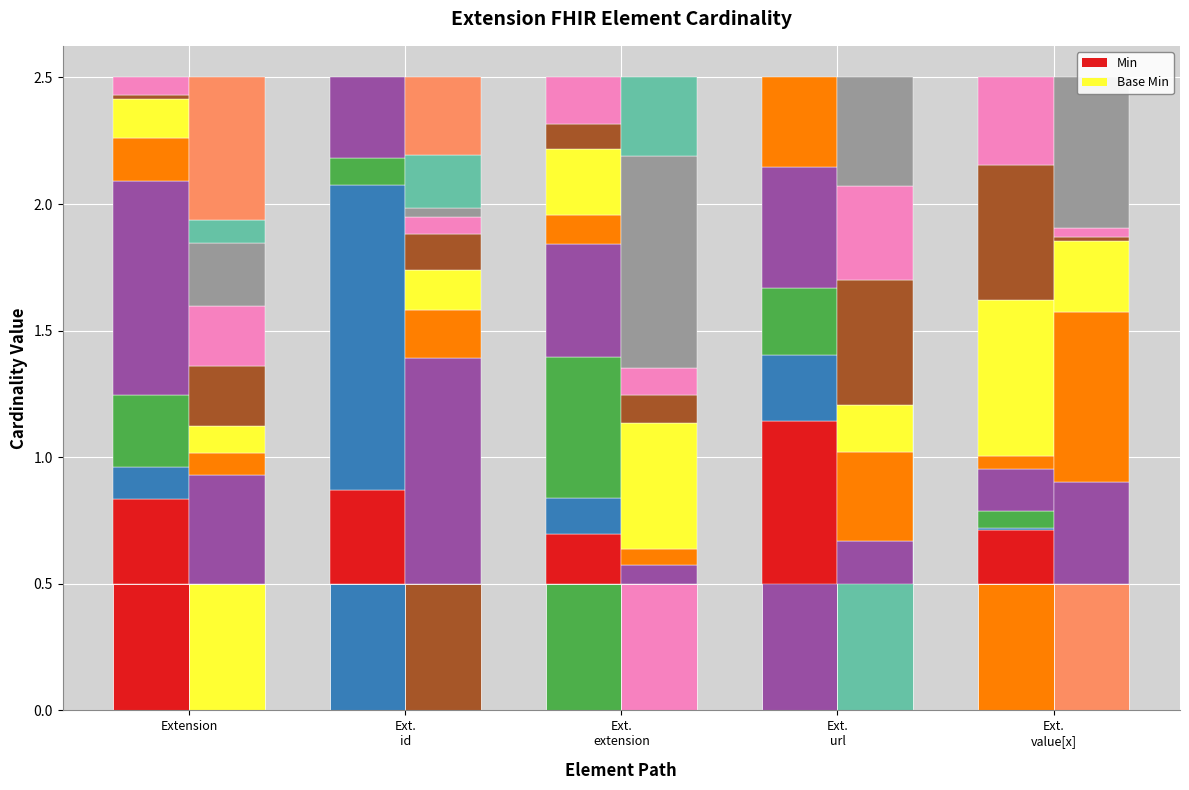

The Base Min series shows 0 at Extension.value[x]. True or false?

False